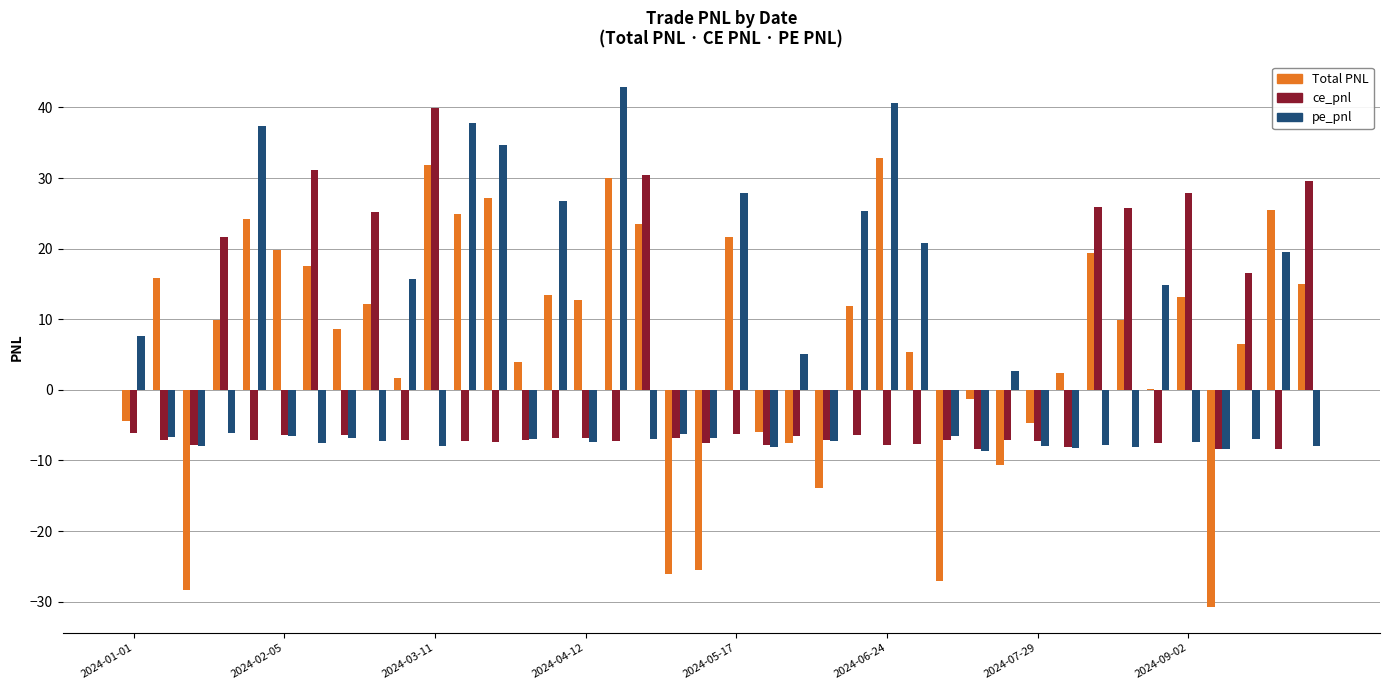

What is the maximum value for ce_pnl?

39.9